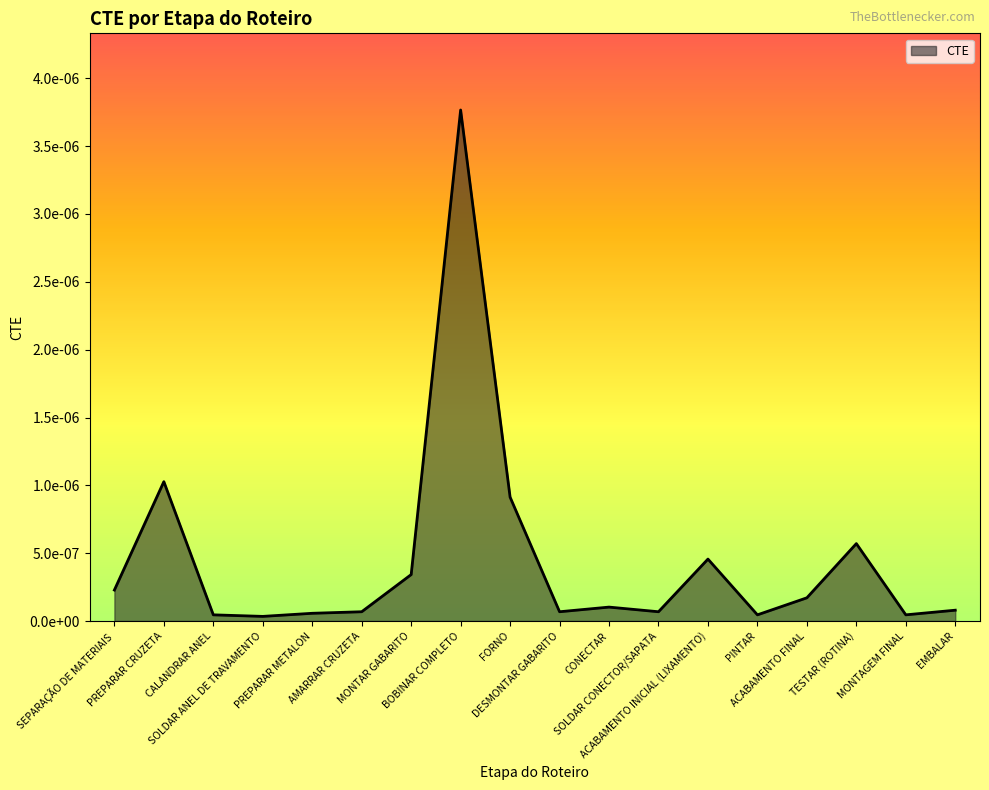

Between AMARRAR CRUZETA and SOLDAR ANEL DE TRAVAMENTO, which is larger?

AMARRAR CRUZETA